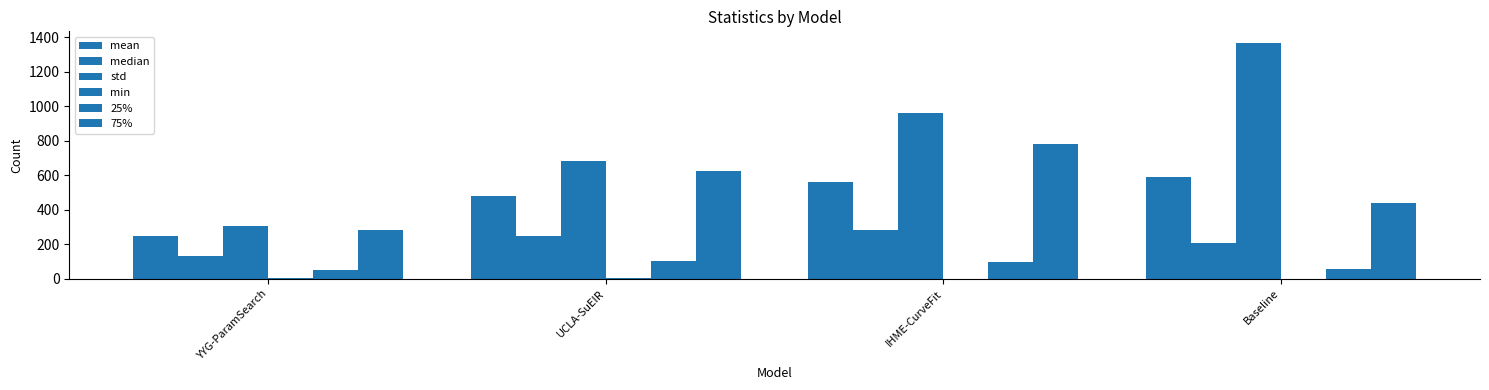

What is the difference between the std values at IHME-CurveFit and YYG-ParamSearch?

653.6